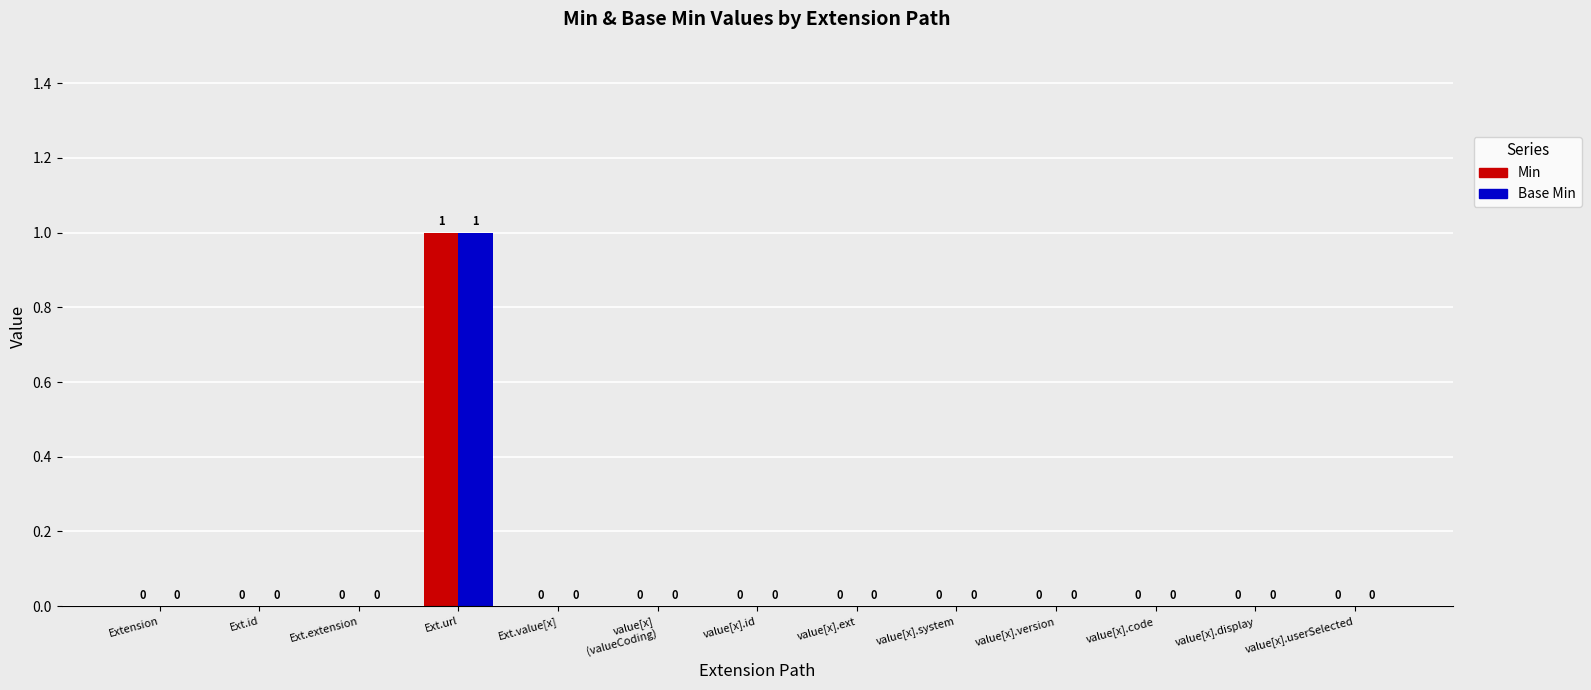

Are the bars horizontal?

No